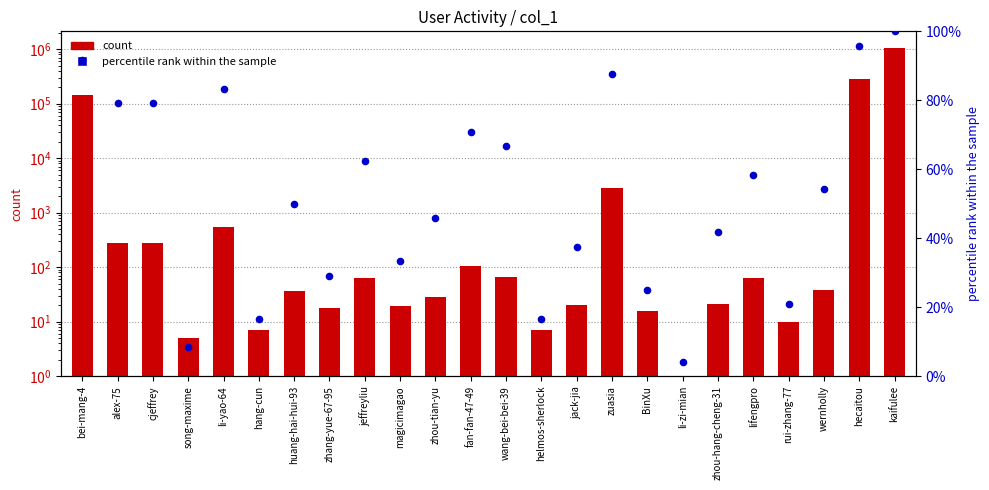

Which series has the widest spread of Y values?

count